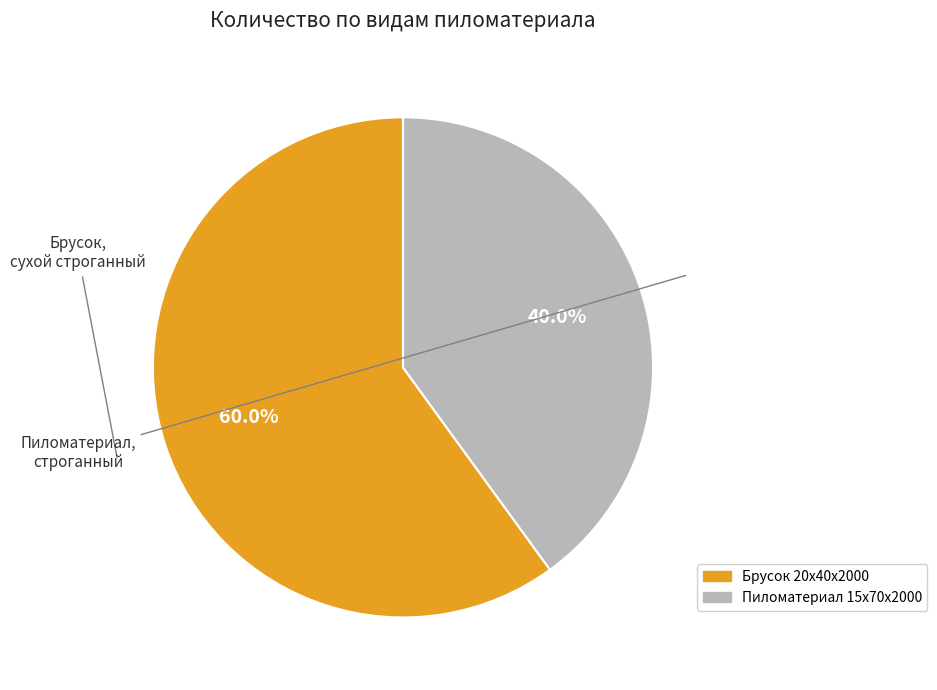

Does any single category account for the majority?

Yes